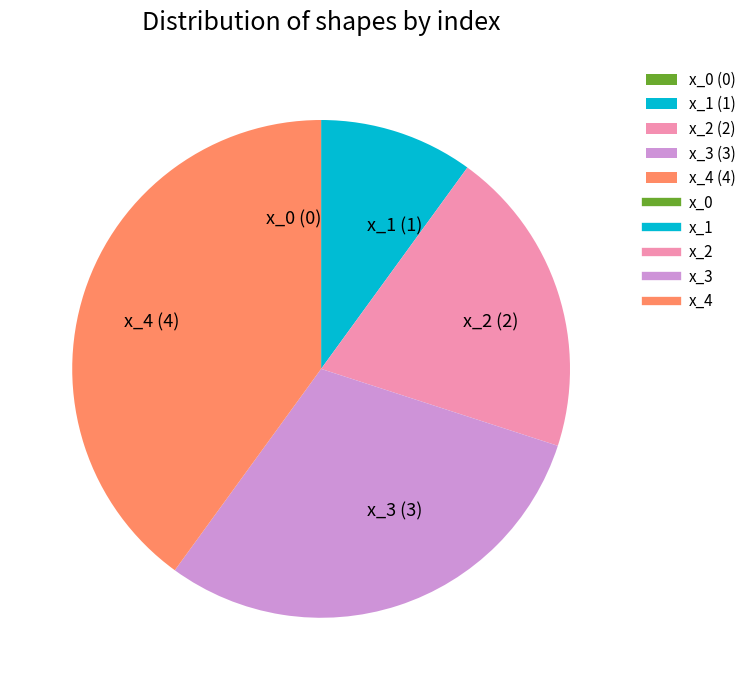

The x_4 (4) slice represents 40% of the pie. True or false?

True